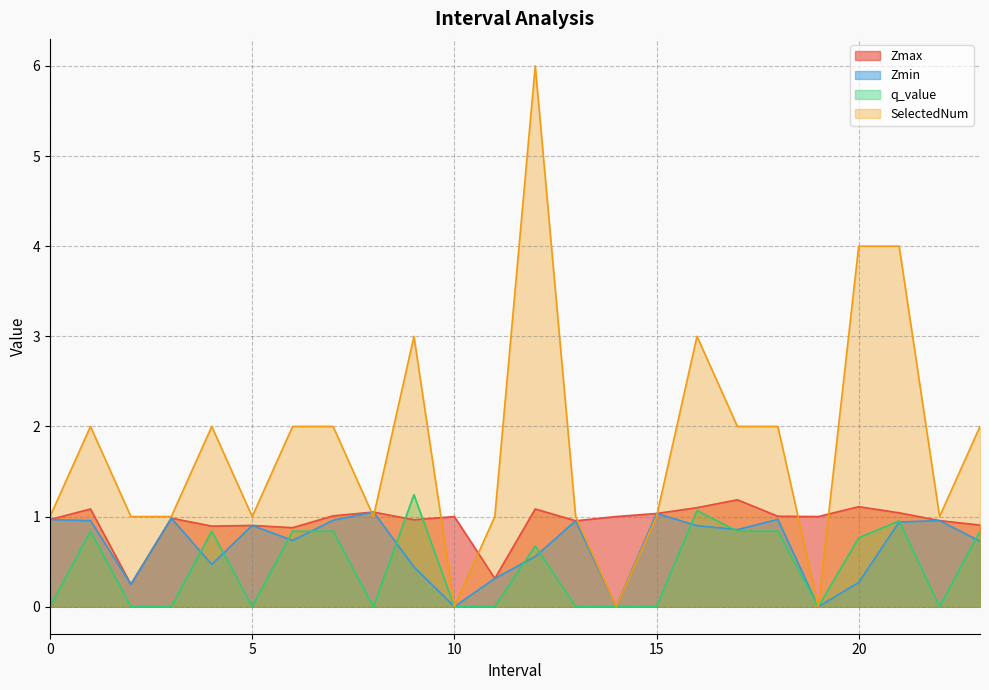

At how many categories does at least one series exceed 0?

24